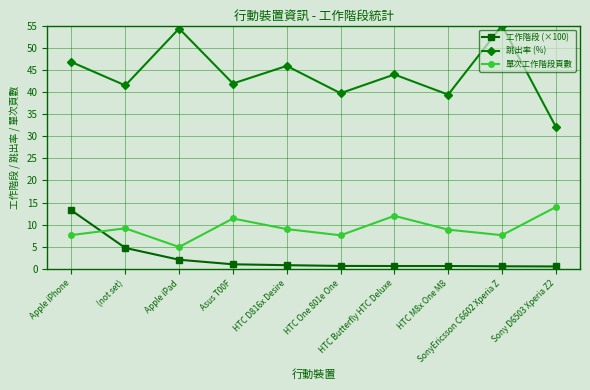

What is the maximum value shown in the chart?

55.0